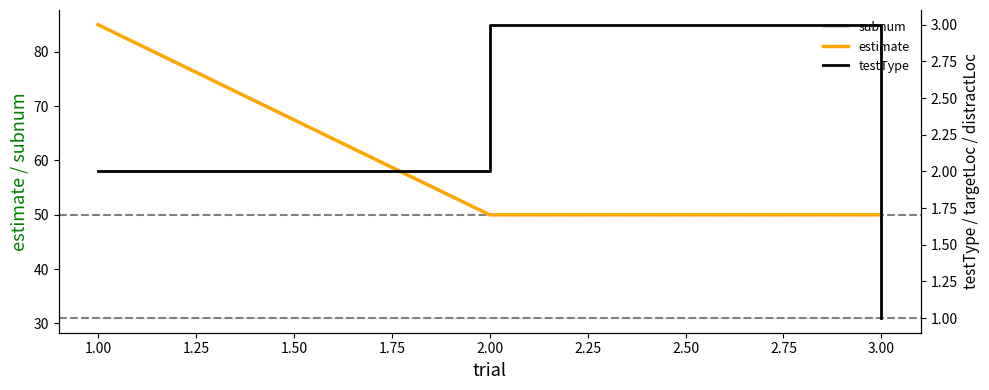

What are all the series names shown in the legend?

subnum, estimate, testType